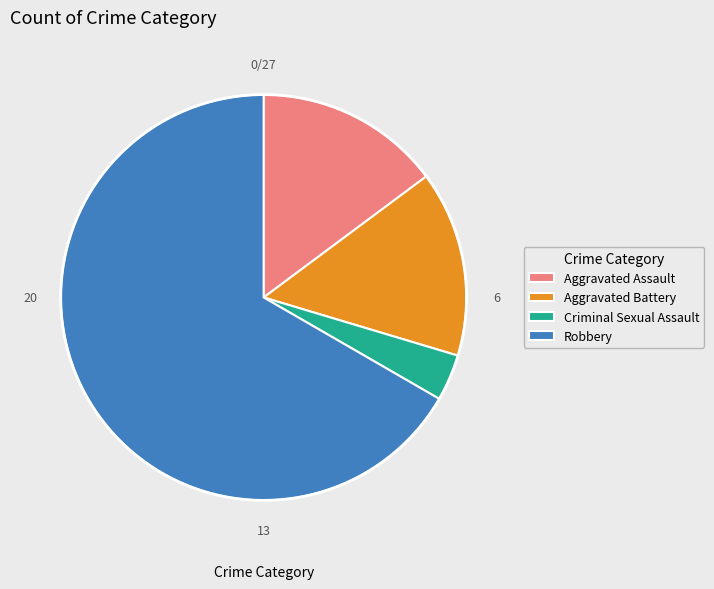

Approximately how many times larger is the value at Aggravated Battery compared to Aggravated Assault?

1.0